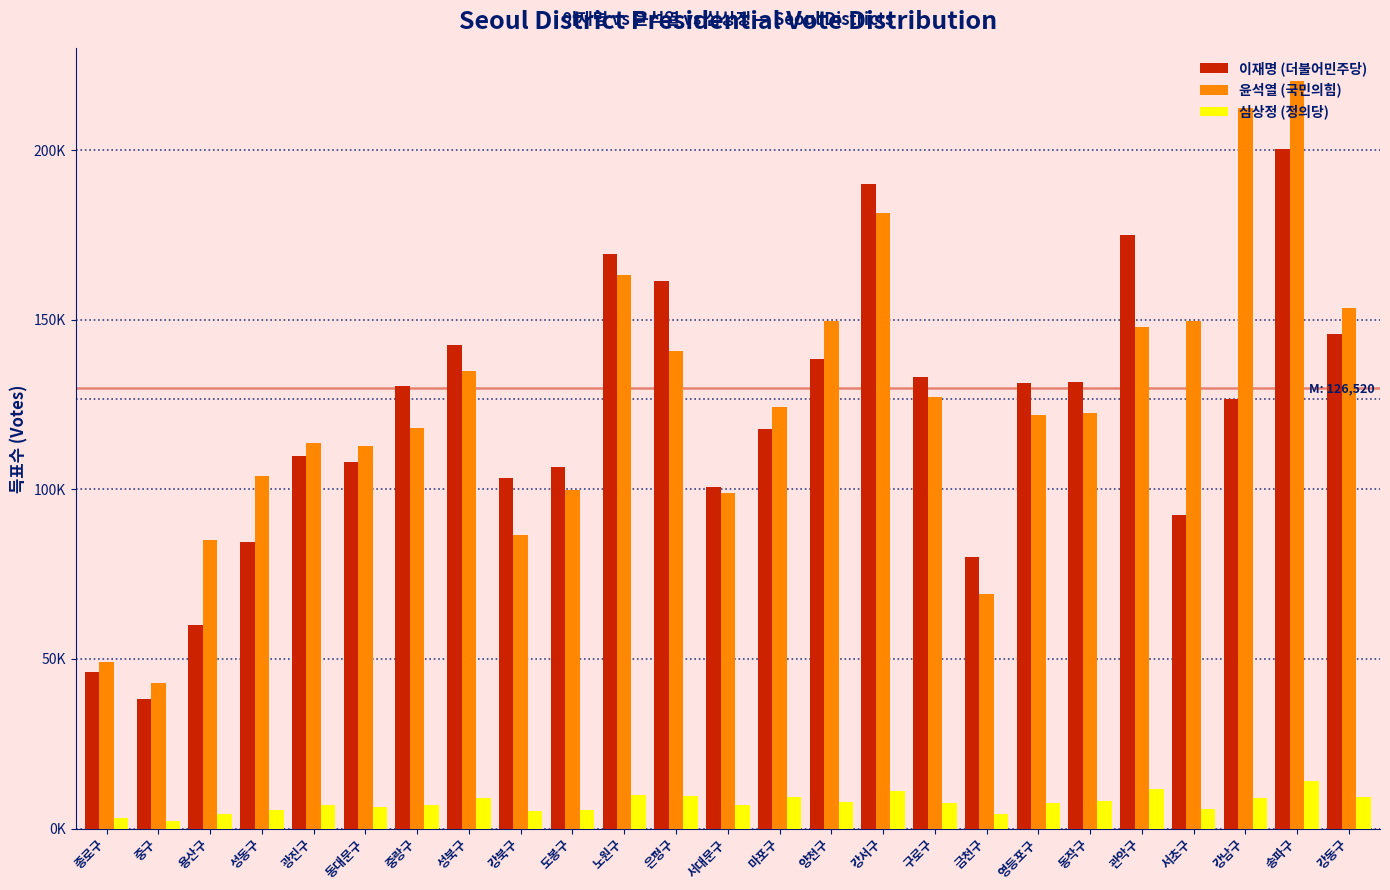

What are all the series names shown in the legend?

이재명 (더불어민주당), 윤석열 (국민의힘), 심상정 (정의당)